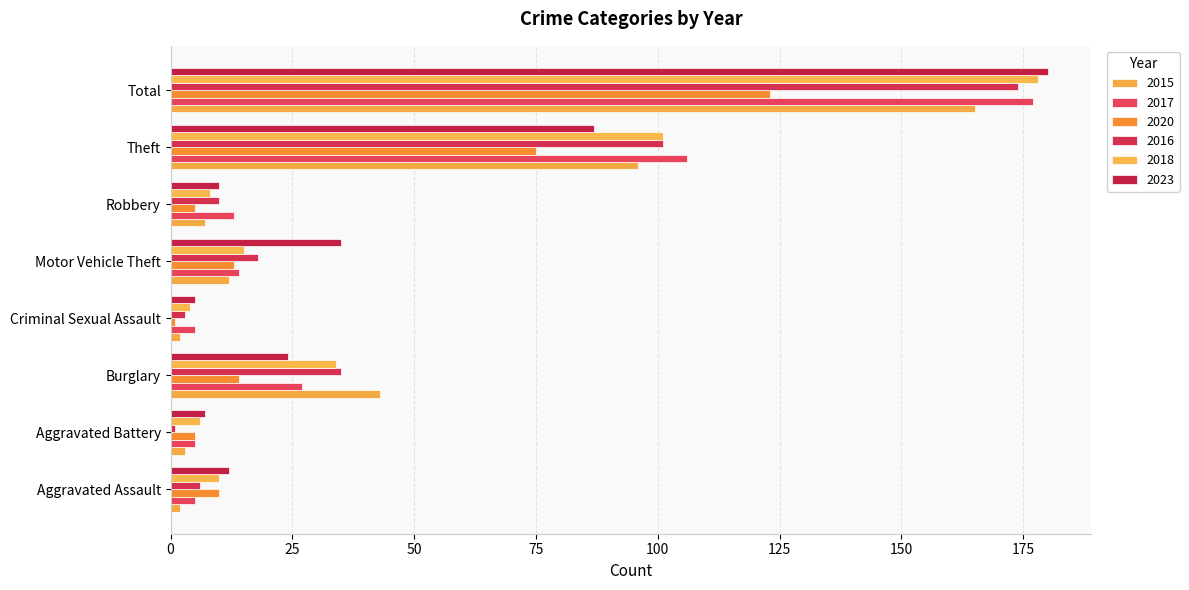

Rank the categories by 2016 value from lowest to highest.

Aggravated Battery, Criminal Sexual Assault, Aggravated Assault, Robbery, Motor Vehicle Theft, Burglary, Theft, Total